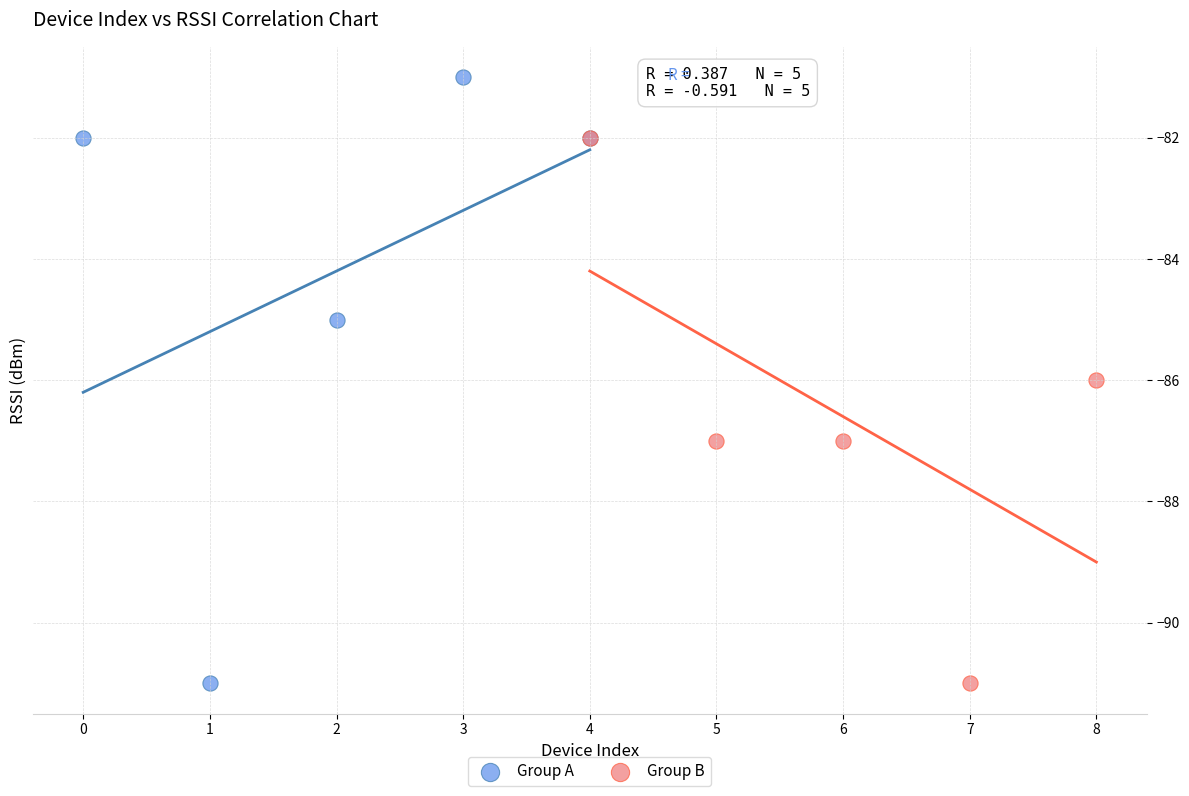

Which series reaches the maximum Y coordinate?

Group A